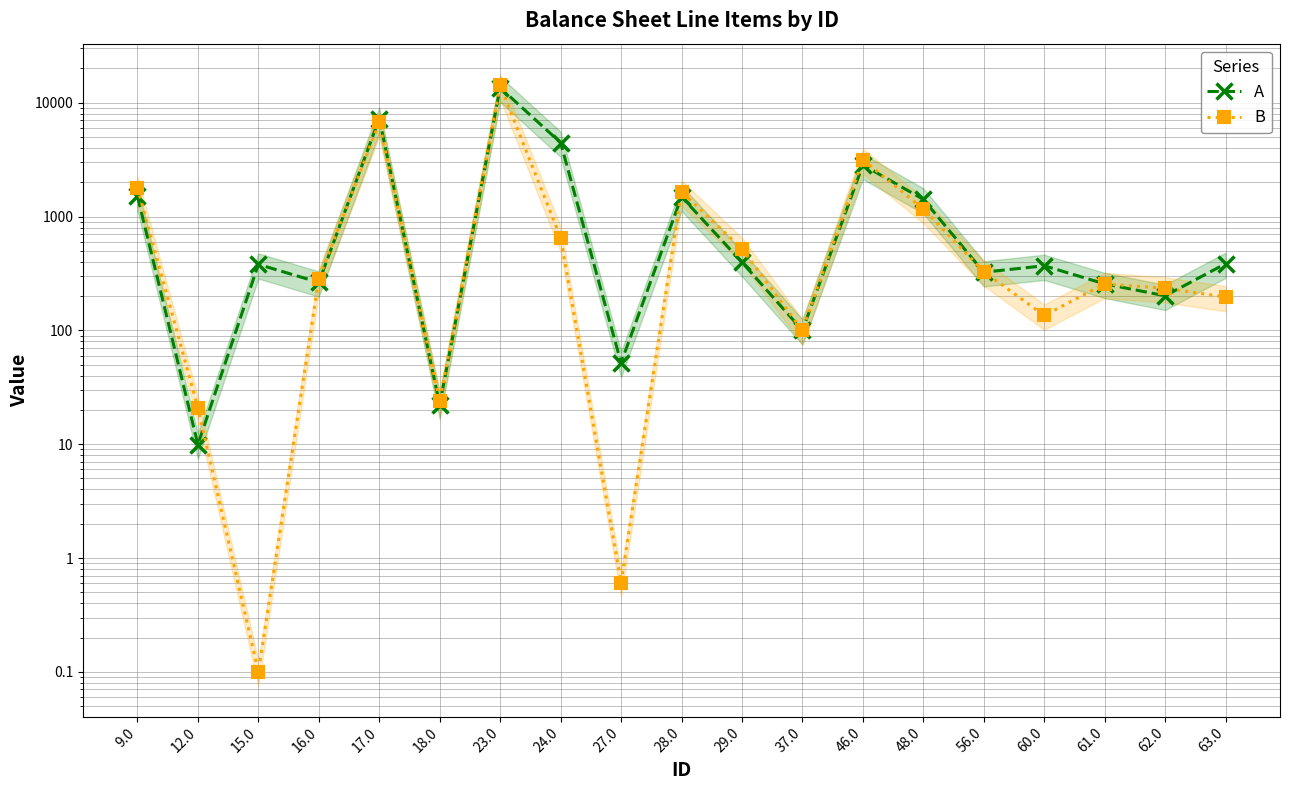

Which series has the largest total across all categories?

A